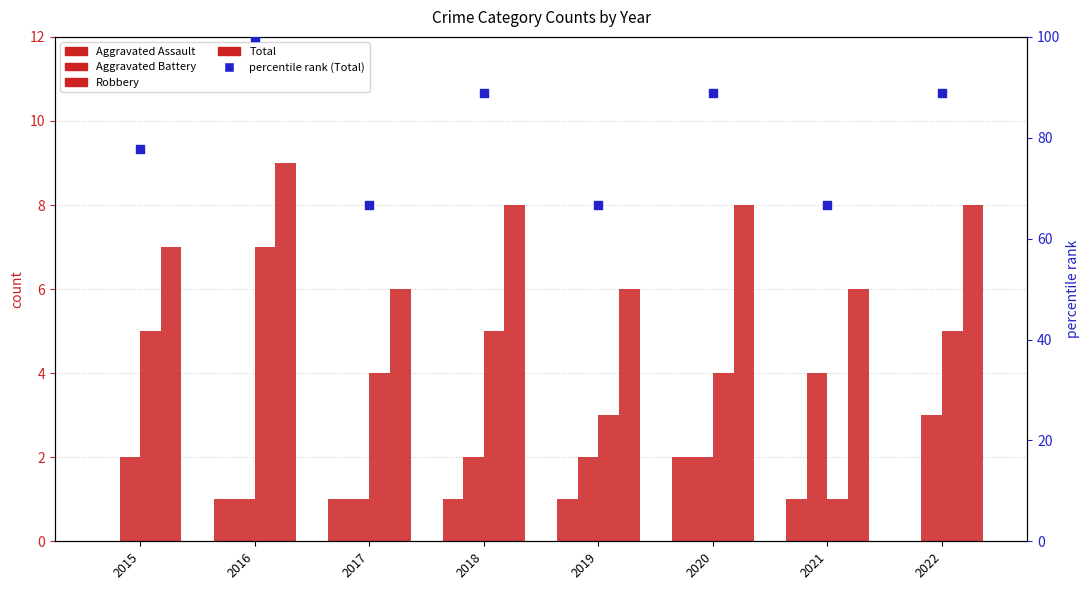

At which category is the sum across all series the highest?

2016